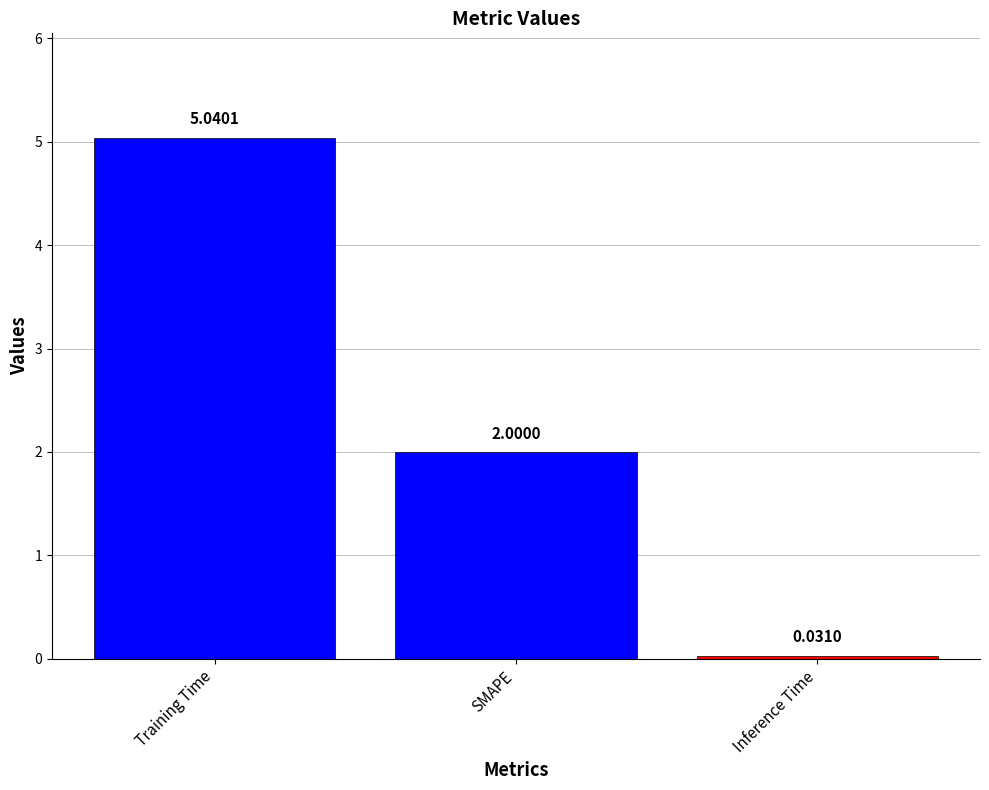

Rank the categories by value from lowest to highest.

Inference Time, SMAPE, Training Time